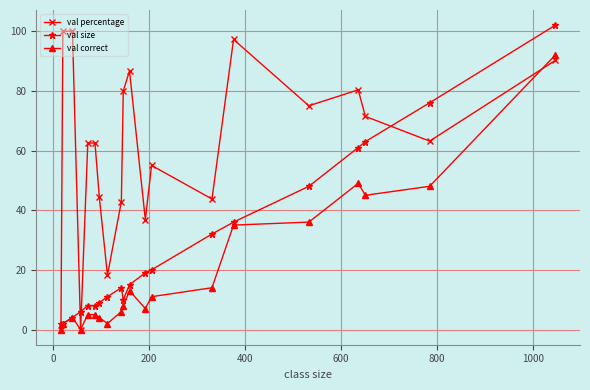

True or false: val percentage has more than 1 points higher than both neighbors.

True